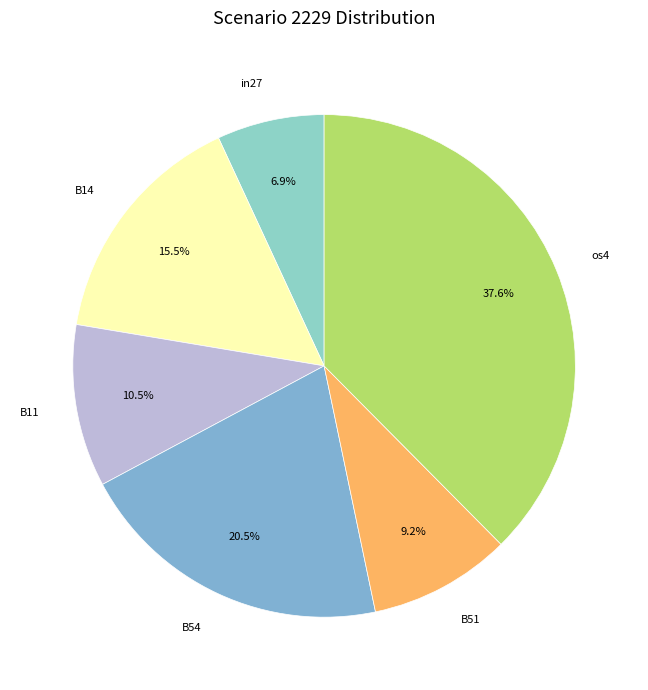

How many slices are in this pie chart?

6